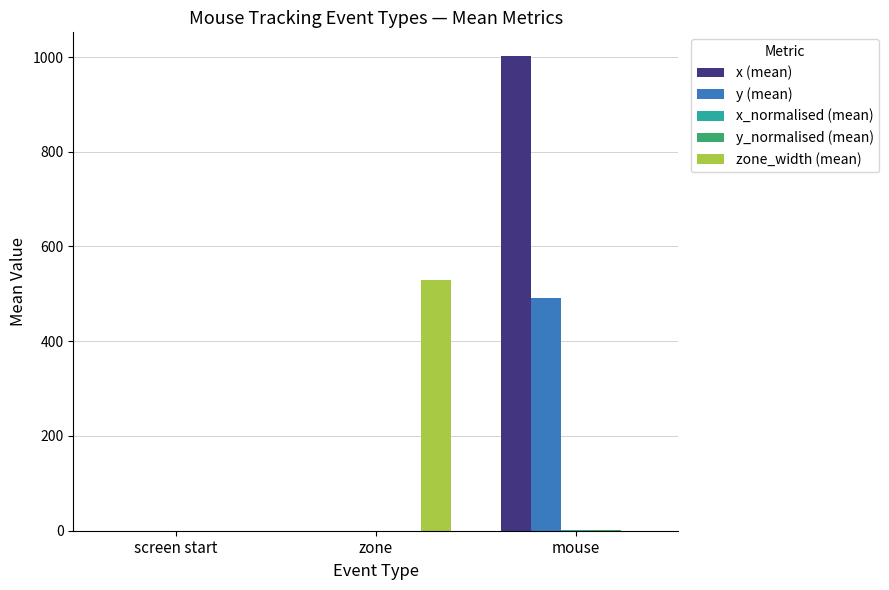

What is the greatest value displayed?

1002.0